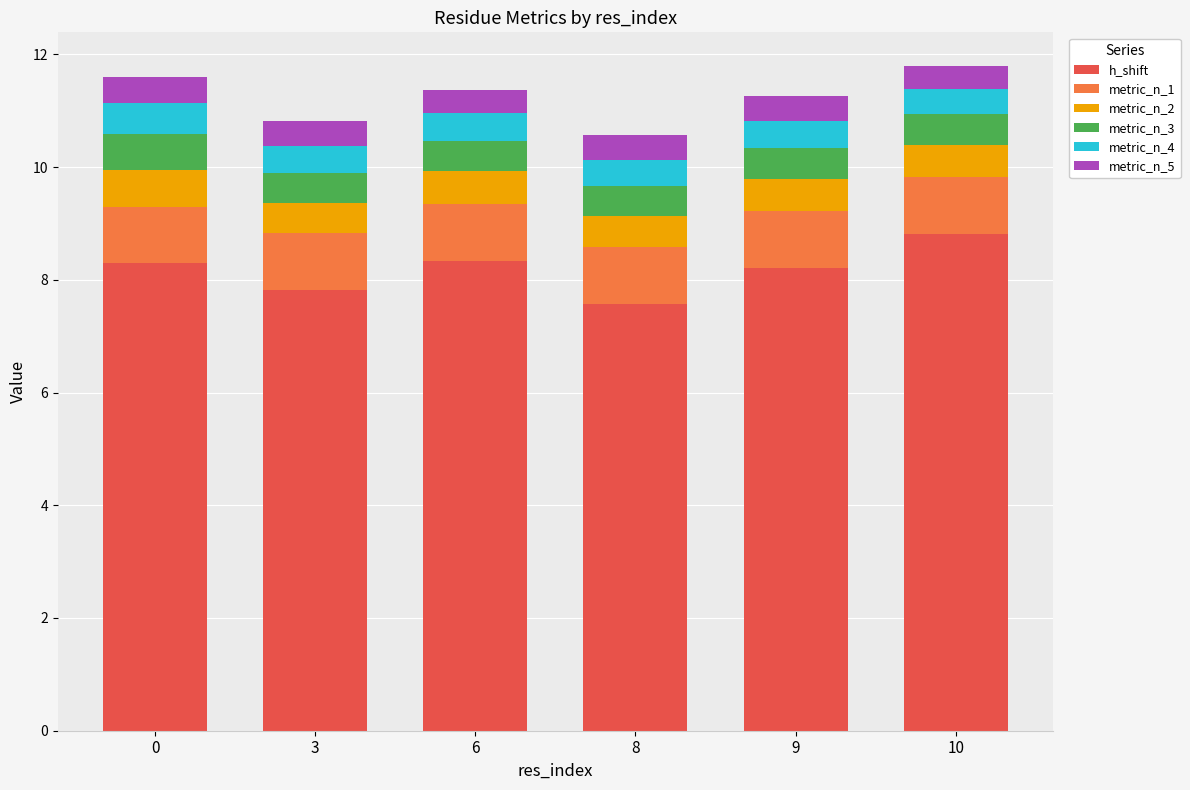

True or false: h_shift has a value of 13.1 at 8.

False